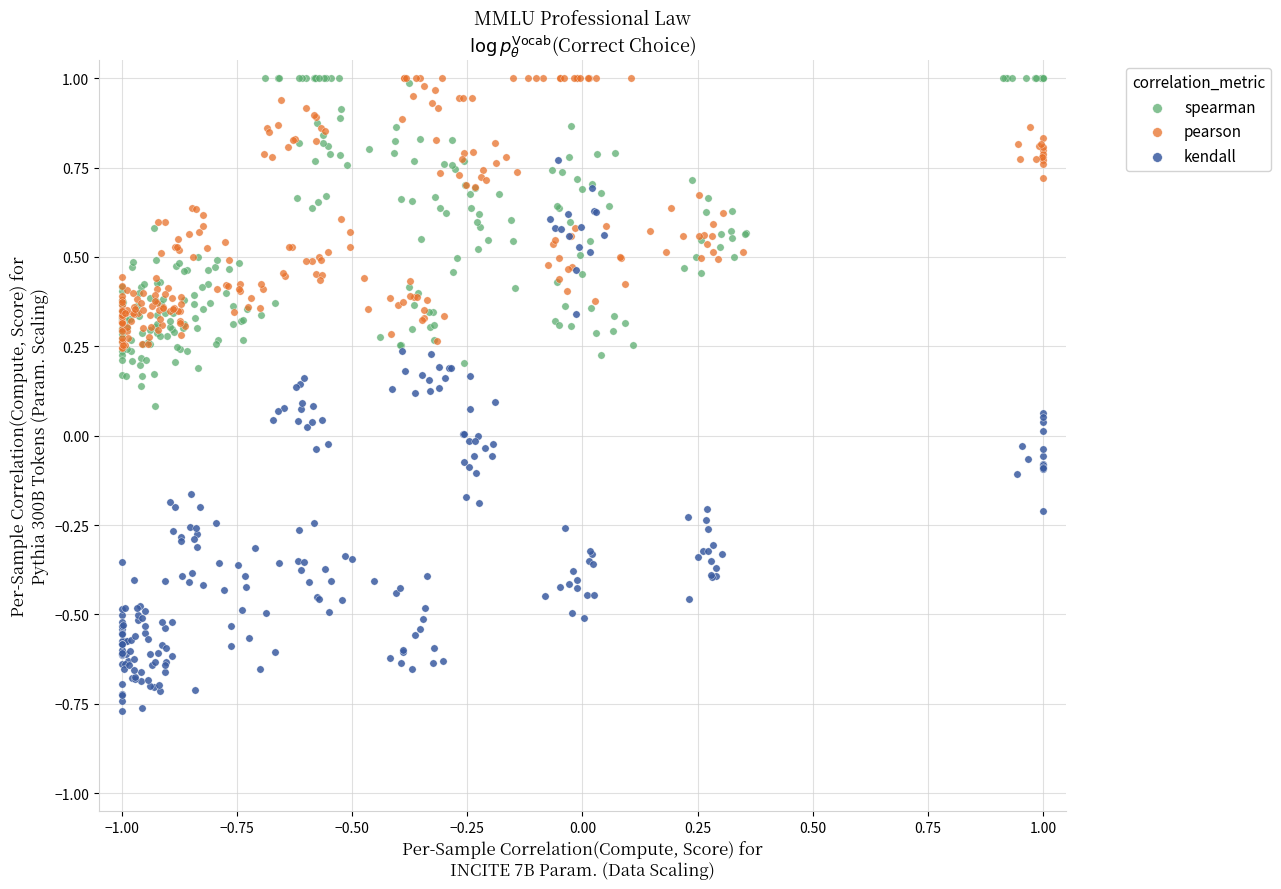

Which series has the widest spread of Y values?

kendall